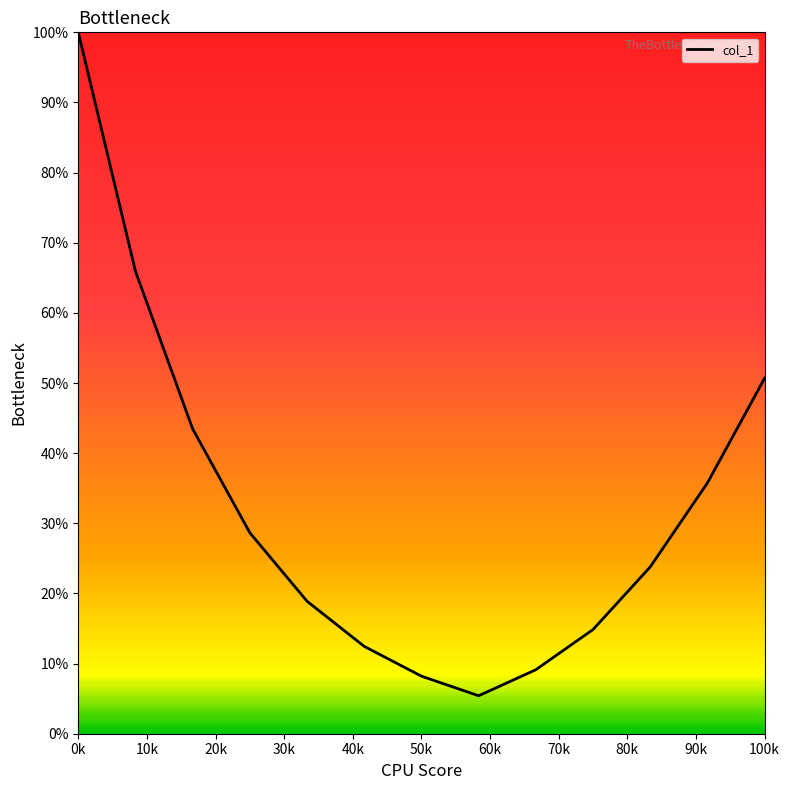

What is the difference between the maximum and minimum values?

94.6